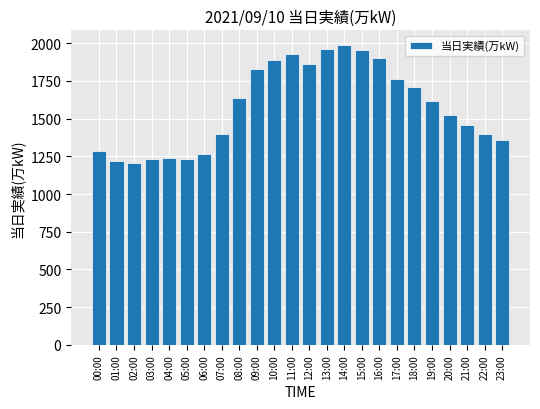

What is the difference between the second highest and second lowest values?

741